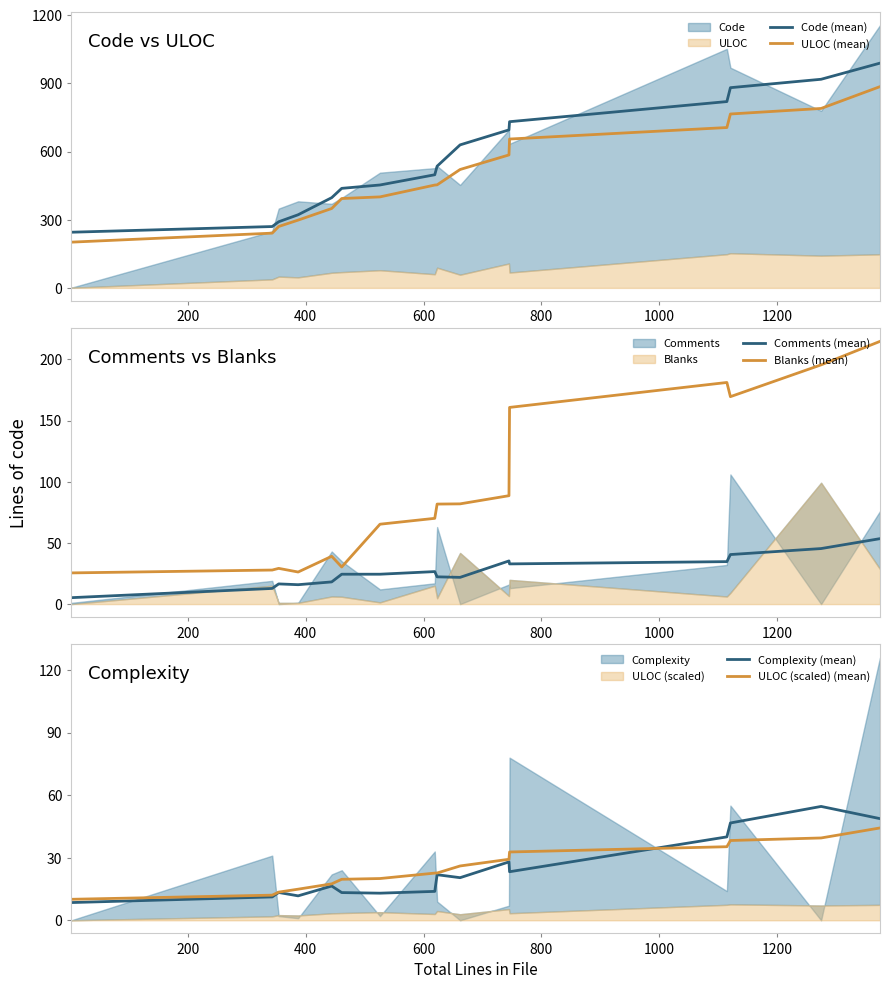

What is the minimum value for ULOC (mean)?

201.3